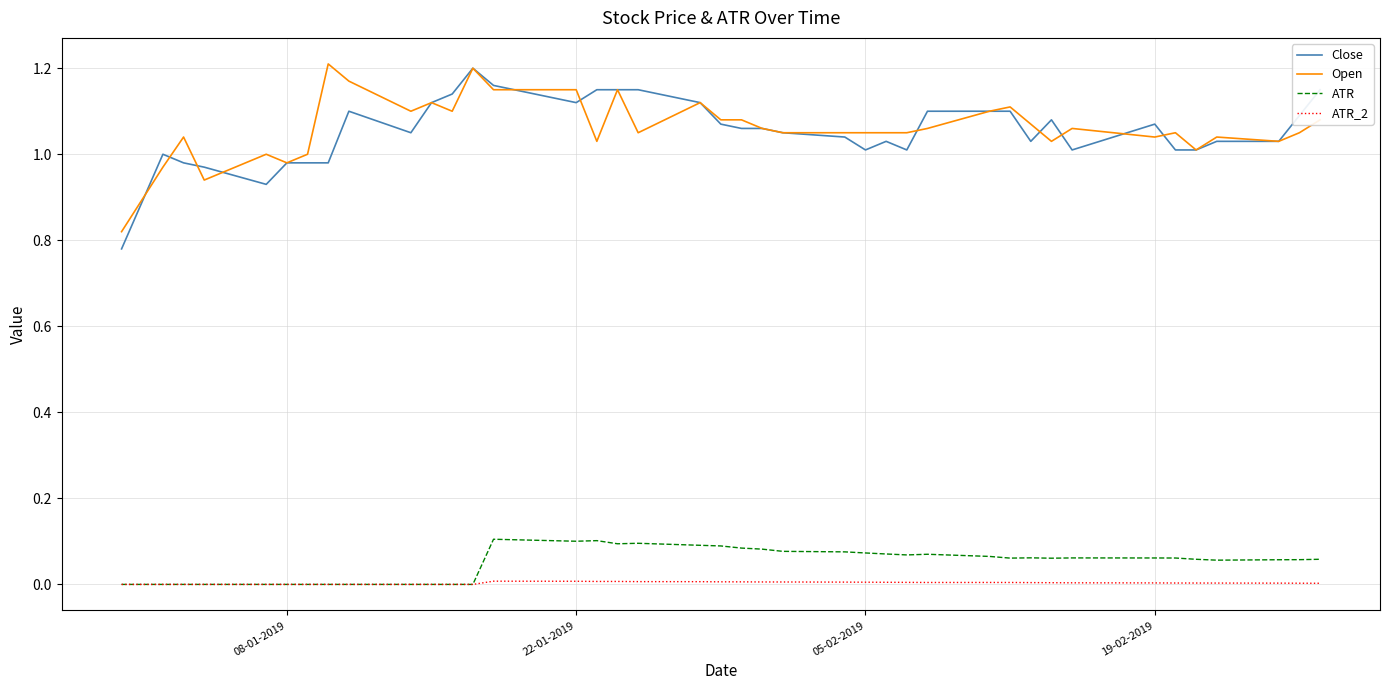

True or false: Close and ATR cross at least once.

False